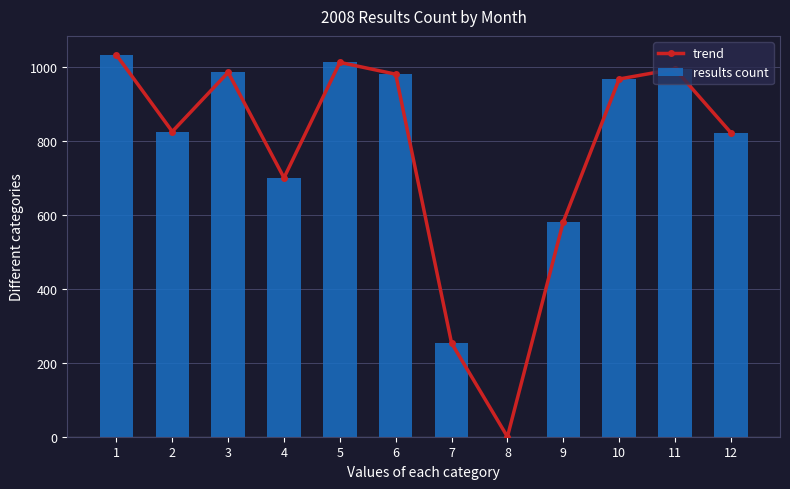

The trend series shows 980 at 6. True or false?

True